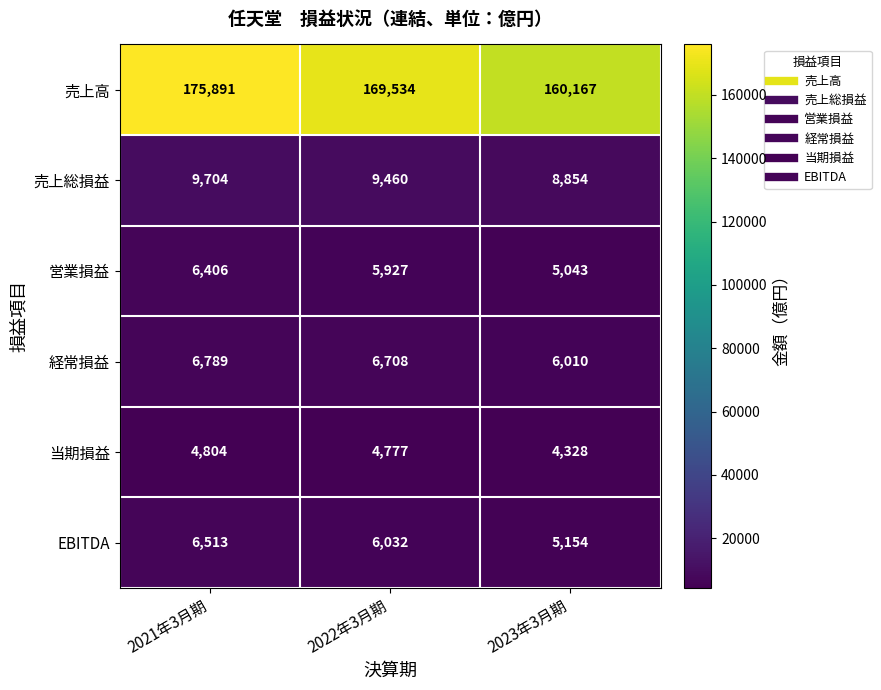

At which label does 経常損益 reach its minimum?

2023年3月期